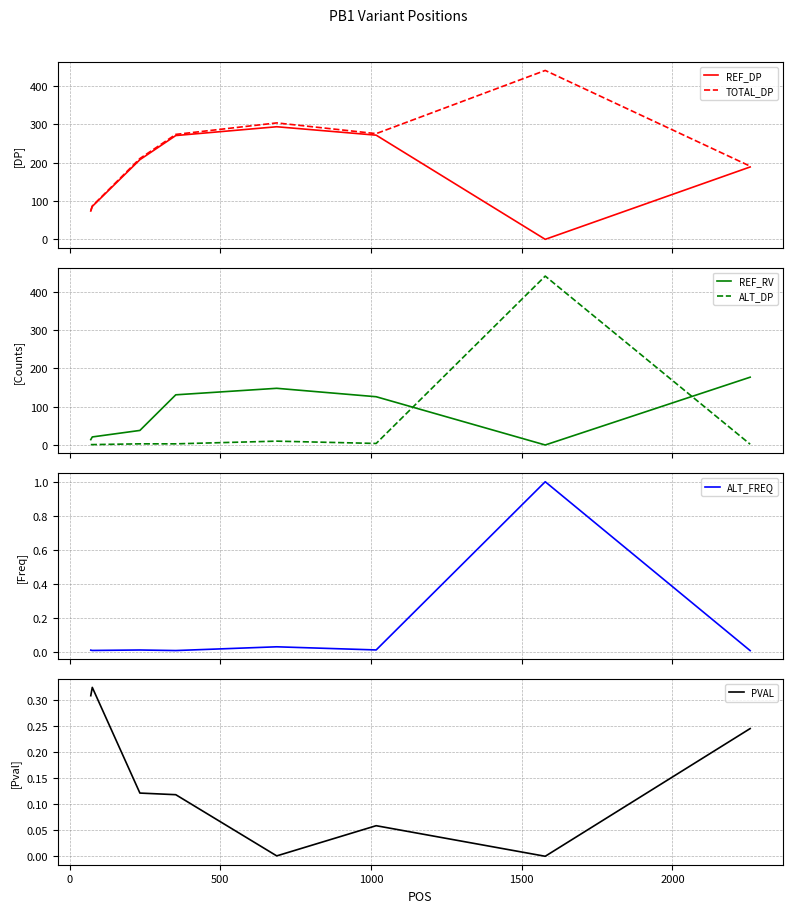

What is the highest value of the ALT_DP series?

441